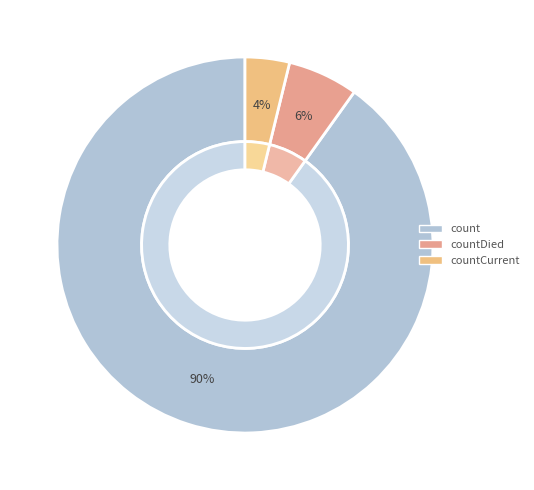

Count the number of slices in the pie.

3